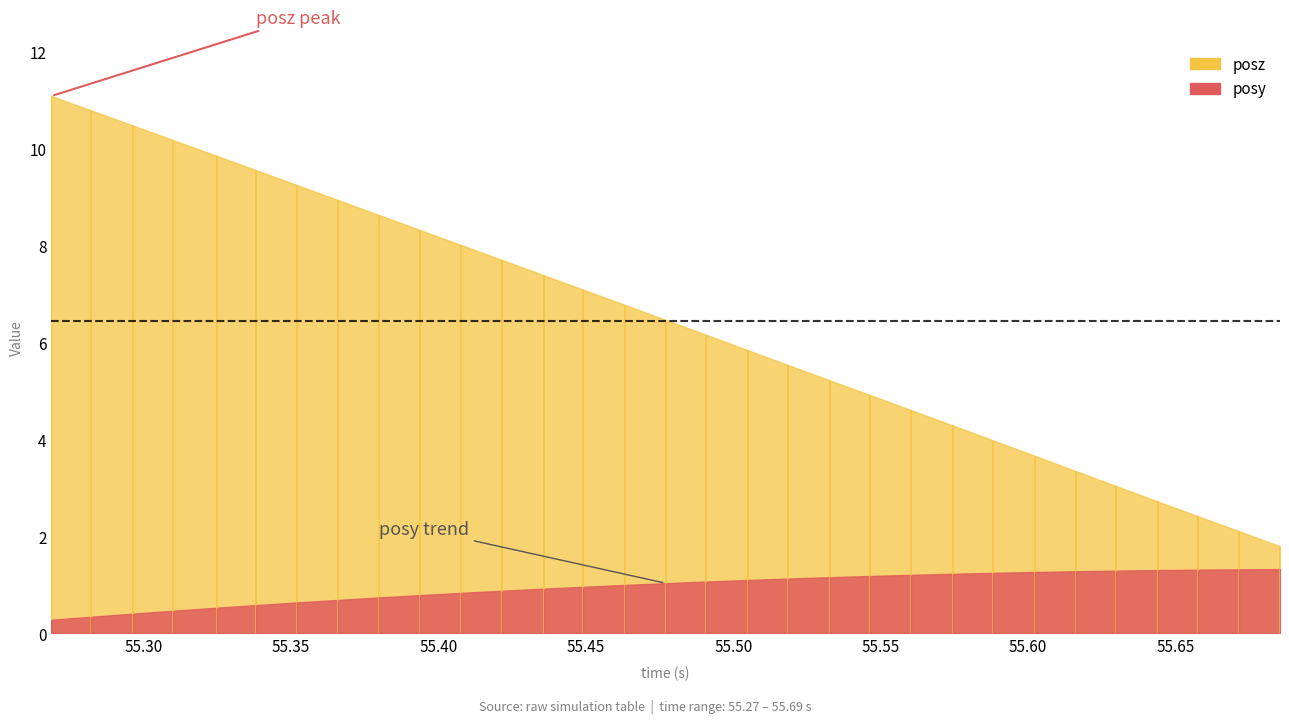

True or false: posy has more than 1 points higher than both neighbors.

False